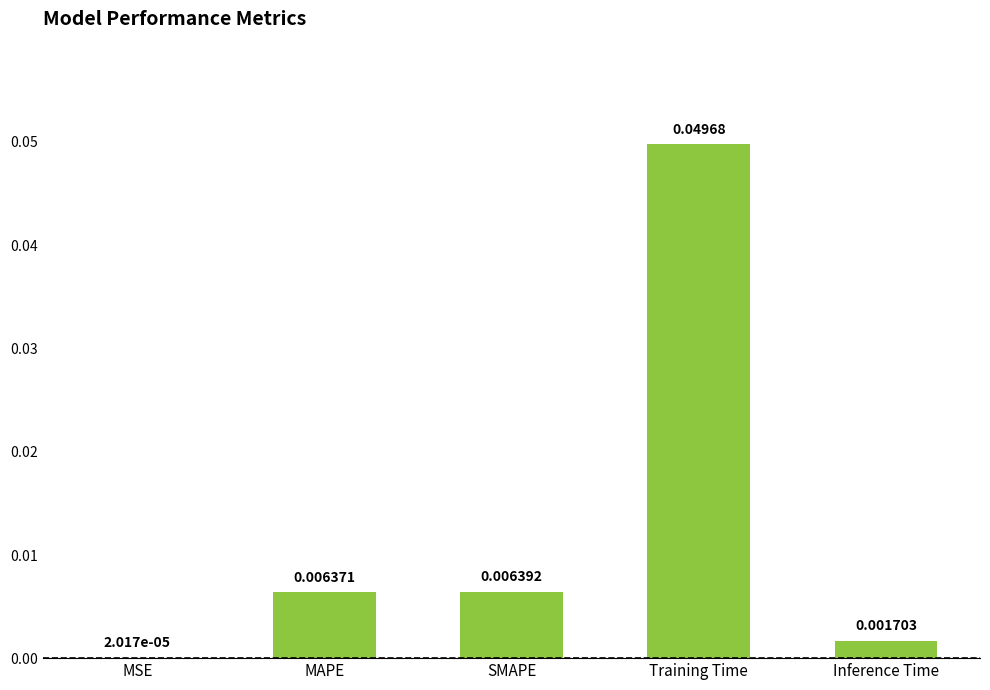

Where is the data nearest to the value 0?

MSE